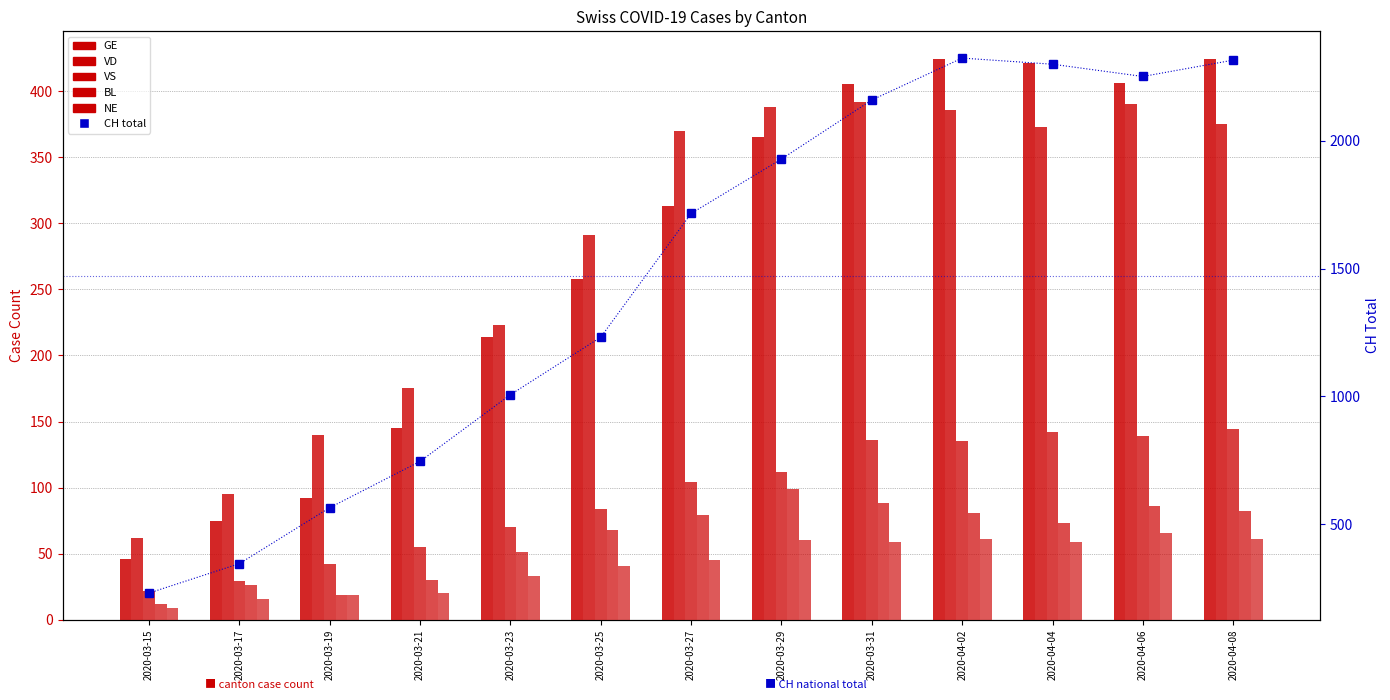

What is the highest value of the NE series?

66